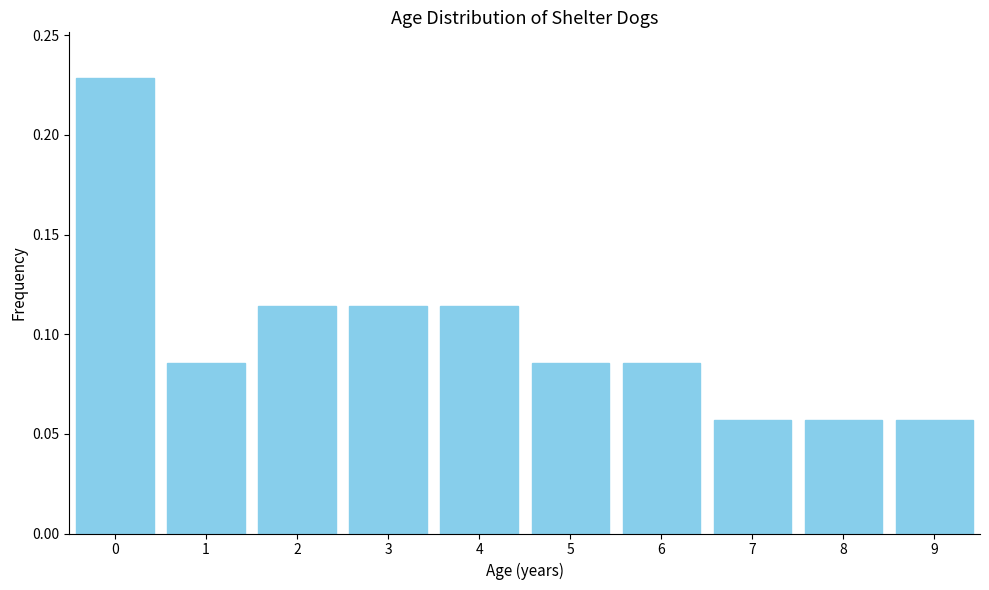

Reading left to right, transcribe this chart: for each bar, give the range it covers on the x-axis and its height. The values are not printed on the chart, so give them approximately, as read against the axis.

-0.5 to 0.5: 0.230
0.5 to 1.5: 0.085
1.5 to 2.5: 0.115
2.5 to 3.5: 0.115
3.5 to 4.5: 0.115
4.5 to 5.5: 0.085
5.5 to 6.5: 0.085
6.5 to 7.5: 0.055
7.5 to 8.5: 0.055
8.5 to 9.5: 0.055